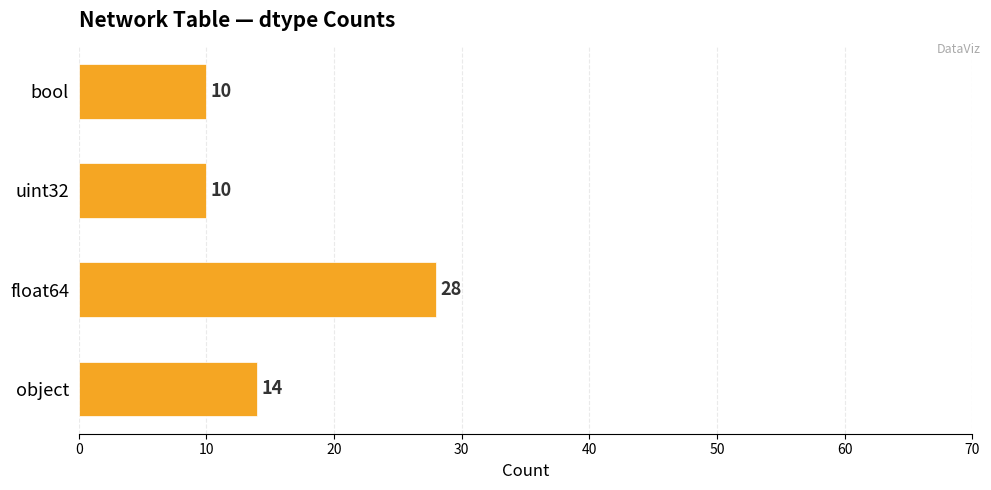

How many values are between 10 and 28?

4